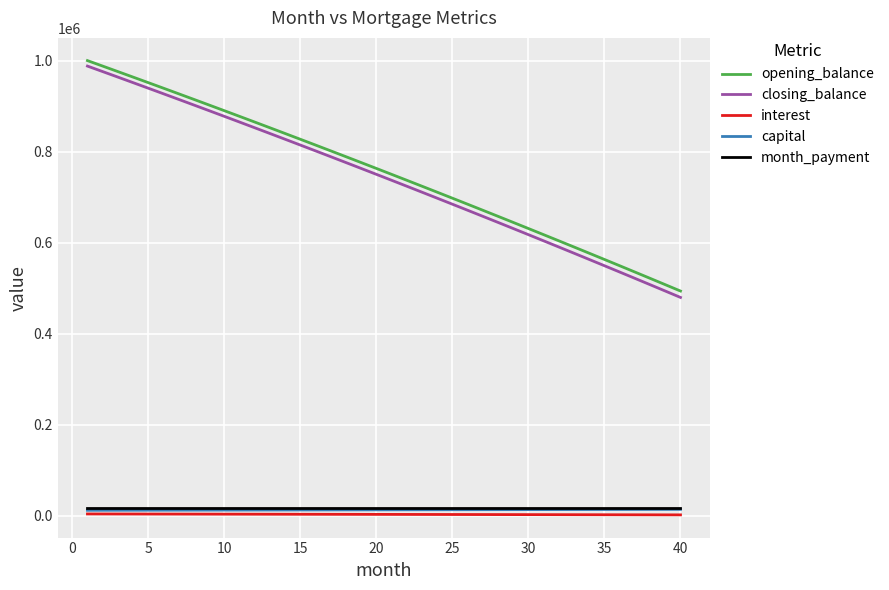

Which series has the largest range (max minus min)?

closing_balance